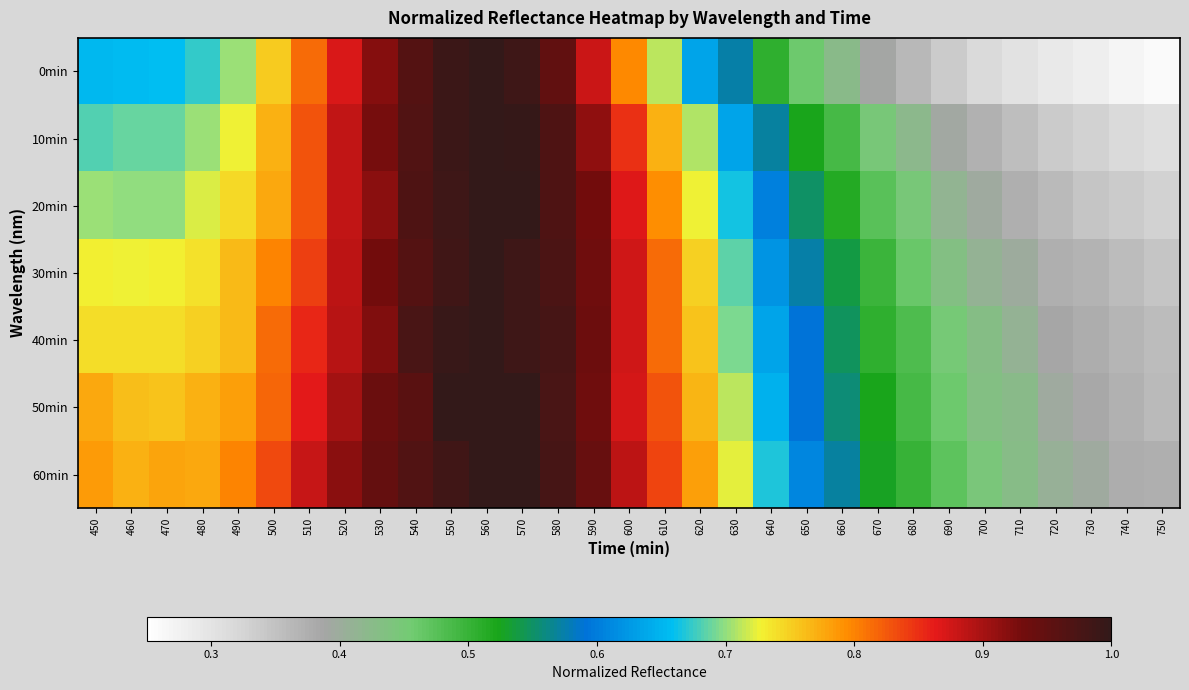

Reading left to right, extract all data points from this chart.

0min: 450=0.7	460=0.7	470=0.7	480=0.7	490=0.7	500=0.8	510=0.8	520=0.9	530=0.9	540=1.0	550=1.0	560=1.0	570=1.0	580=0.9	590=0.9	600=0.8	610=0.7	620=0.6	630=0.6	640=0.5	650=0.5	660=0.4	670=0.4	680=0.4	690=0.3	700=0.3	710=0.3	720=0.3	730=0.3	740=0.3	750=0.3
10min: 450=0.7	460=0.7	470=0.7	480=0.7	490=0.7	500=0.8	510=0.8	520=0.9	530=0.9	540=1.0	550=1.0	560=1.0	570=1.0	580=1.0	590=0.9	600=0.8	610=0.8	620=0.7	630=0.6	640=0.6	650=0.5	660=0.5	670=0.4	680=0.4	690=0.4	700=0.4	710=0.4	720=0.3	730=0.3	740=0.3	750=0.3
20min: 450=0.7	460=0.7	470=0.7	480=0.7	490=0.7	500=0.8	510=0.8	520=0.9	530=0.9	540=1.0	550=1.0	560=1.0	570=1.0	580=1.0	590=0.9	600=0.9	610=0.8	620=0.7	630=0.7	640=0.6	650=0.6	660=0.5	670=0.5	680=0.4	690=0.4	700=0.4	710=0.4	720=0.4	730=0.3	740=0.3	750=0.3
30min: 450=0.7	460=0.7	470=0.7	480=0.7	490=0.8	500=0.8	510=0.8	520=0.9	530=0.9	540=1.0	550=1.0	560=1.0	570=1.0	580=1.0	590=0.9	600=0.9	610=0.8	620=0.7	630=0.7	640=0.6	650=0.6	660=0.5	670=0.5	680=0.5	690=0.4	700=0.4	710=0.4	720=0.4	730=0.4	740=0.4	750=0.3
40min: 450=0.7	460=0.7	470=0.7	480=0.8	490=0.8	500=0.8	510=0.9	520=0.9	530=0.9	540=1.0	550=1.0	560=1.0	570=1.0	580=1.0	590=0.9	600=0.9	610=0.8	620=0.8	630=0.7	640=0.6	650=0.6	660=0.5	670=0.5	680=0.5	690=0.4	700=0.4	710=0.4	720=0.4	730=0.4	740=0.4	750=0.4
50min: 450=0.8	460=0.8	470=0.8	480=0.8	490=0.8	500=0.8	510=0.9	520=0.9	530=0.9	540=1.0	550=1.0	560=1.0	570=1.0	580=1.0	590=0.9	600=0.9	610=0.8	620=0.8	630=0.7	640=0.6	650=0.6	660=0.6	670=0.5	680=0.5	690=0.5	700=0.4	710=0.4	720=0.4	730=0.4	740=0.4	750=0.4
60min: 450=0.8	460=0.8	470=0.8	480=0.8	490=0.8	500=0.8	510=0.9	520=0.9	530=0.9	540=1.0	550=1.0	560=1.0	570=1.0	580=1.0	590=0.9	600=0.9	610=0.8	620=0.8	630=0.7	640=0.7	650=0.6	660=0.6	670=0.5	680=0.5	690=0.5	700=0.4	710=0.4	720=0.4	730=0.4	740=0.4	750=0.4